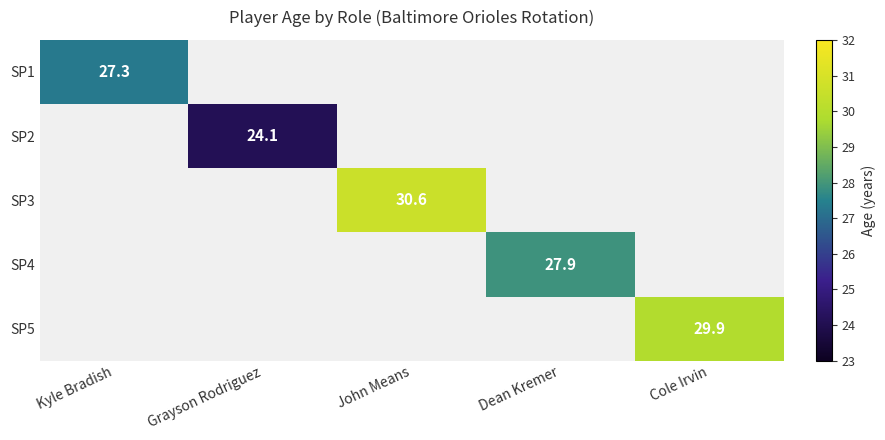

The value of SP1 at Kyle Bradish is 41.8. True or false?

False